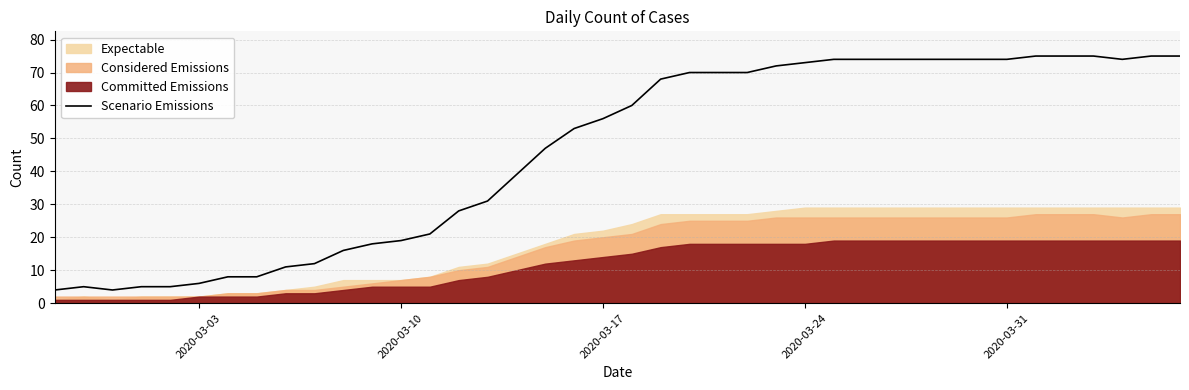

What is the minimum value for Scenario Emissions?

4